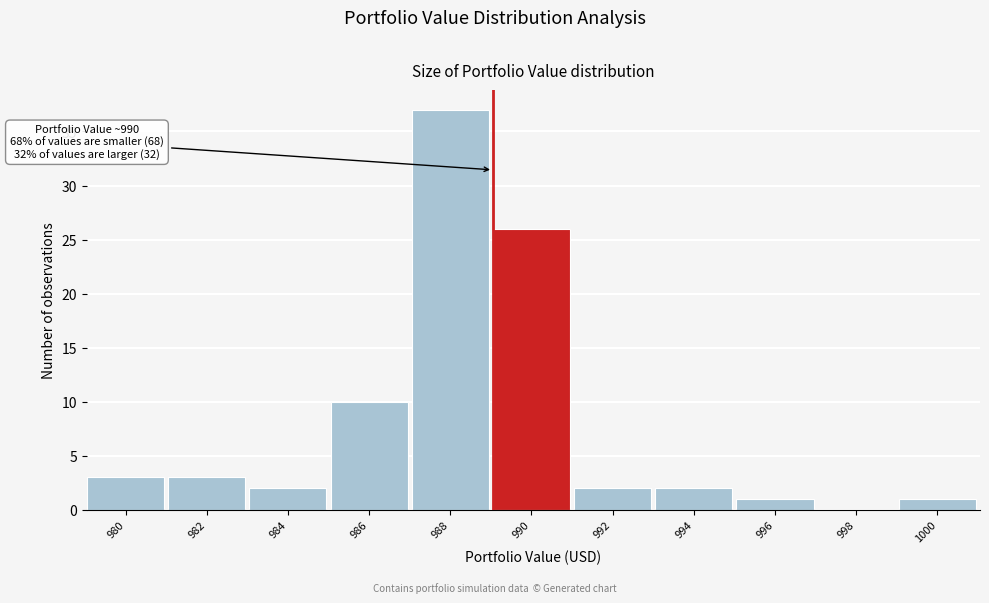

Reading left to right, transcribe all the data shown in this chart.

980=3	982=3	984=2	986=10	988=37	990=26	992=2	994=2	996=1	998=0	1000=1